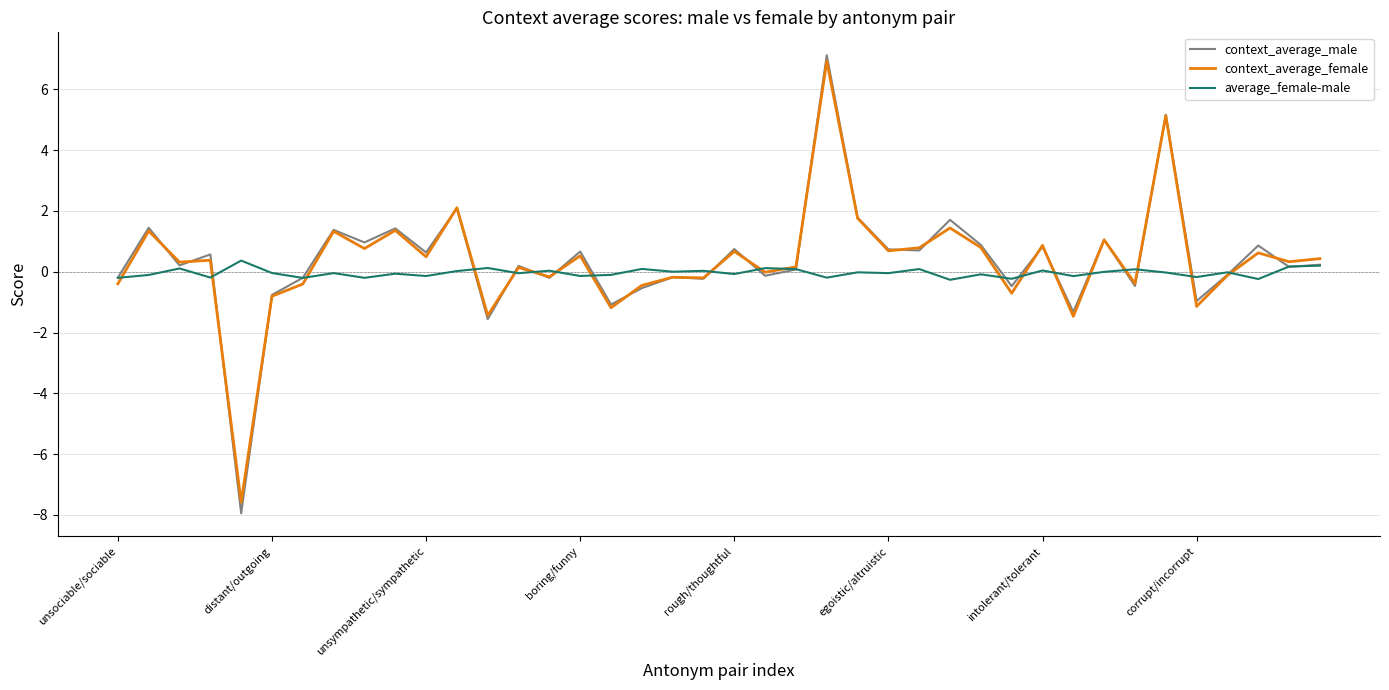

What is the highest value of the context_average_male series?

7.1